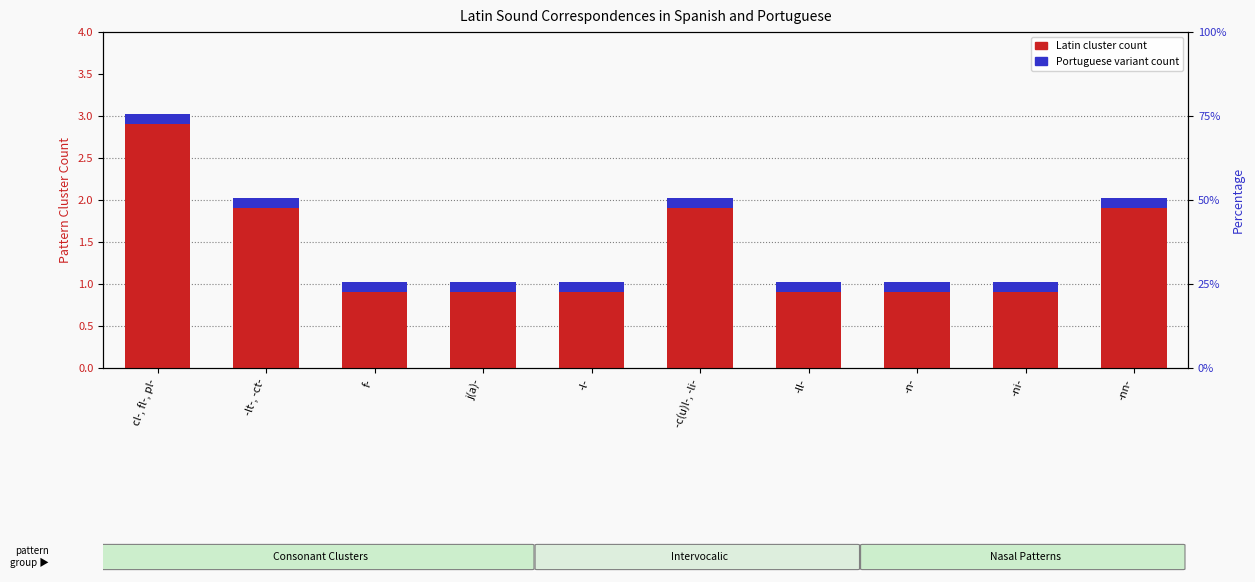

Count the number of data series in this chart.

2